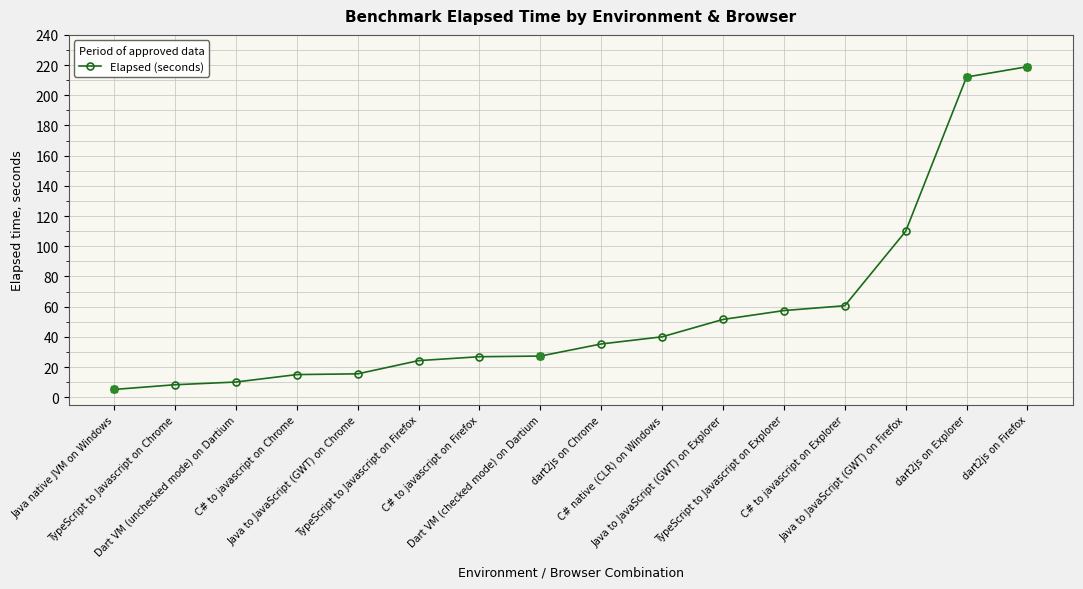

Between C# native (CLR) on Windows and dart2js on Firefox, which is larger?

dart2js on Firefox